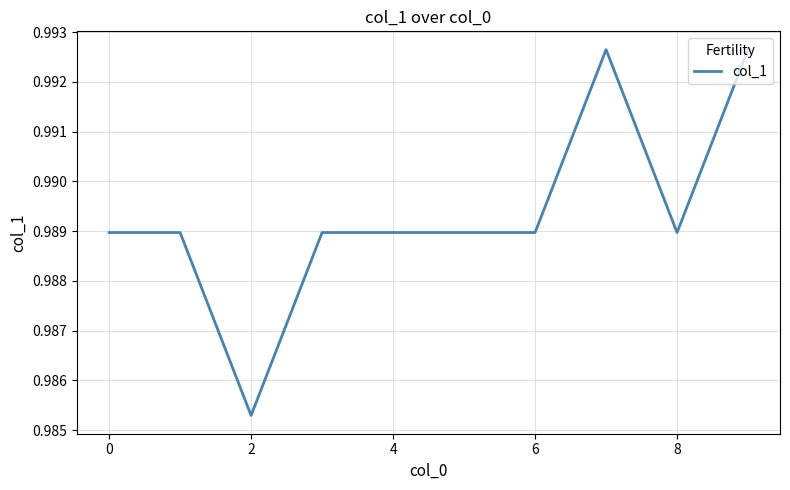

Is it true that the value at 2 is 0.7?

False